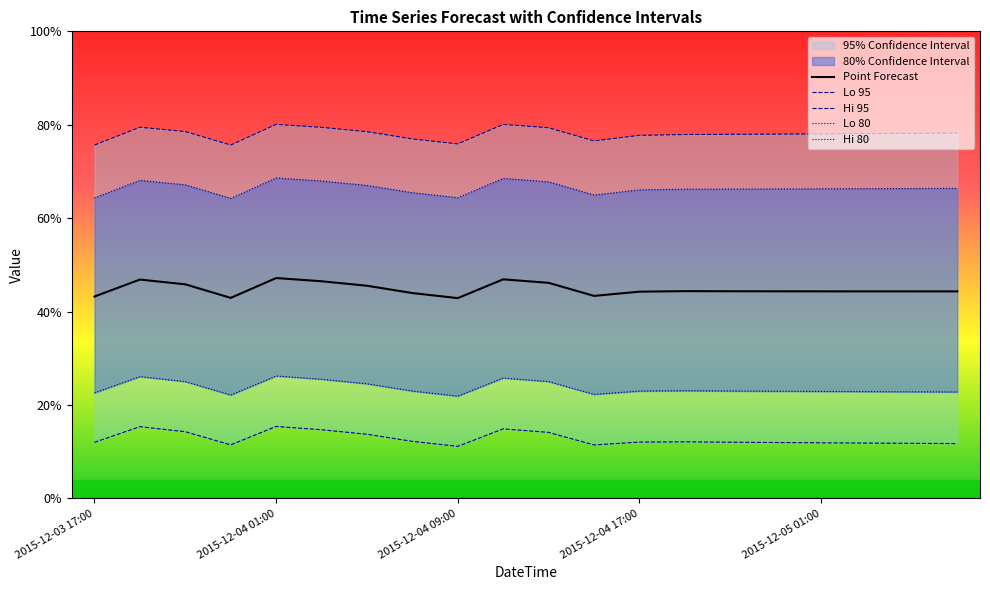

The value of Point Forecast at 2015-12-04 01:00 is 47.2. True or false?

True